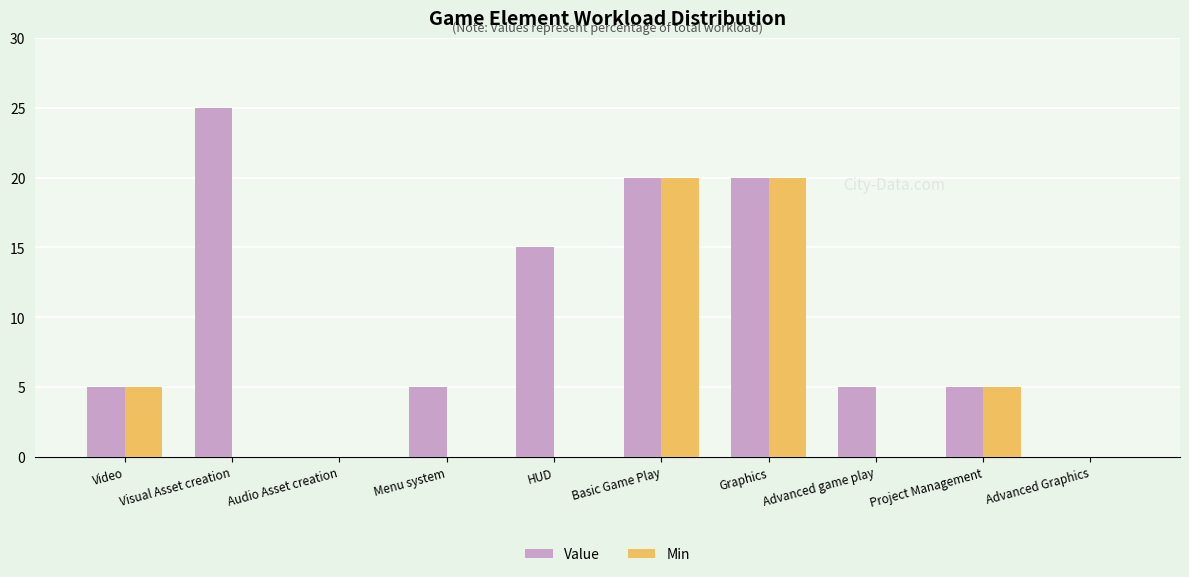

What is the difference between the Value values at Graphics and Audio Asset creation?

20